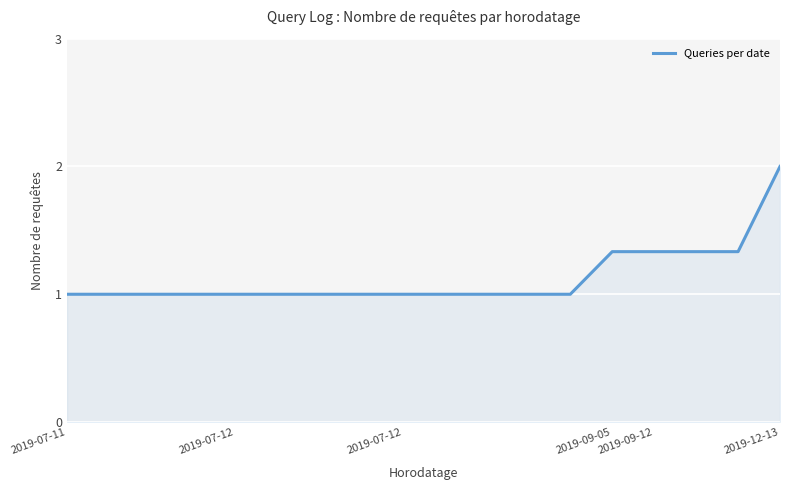

What is the greatest value displayed?

2.0